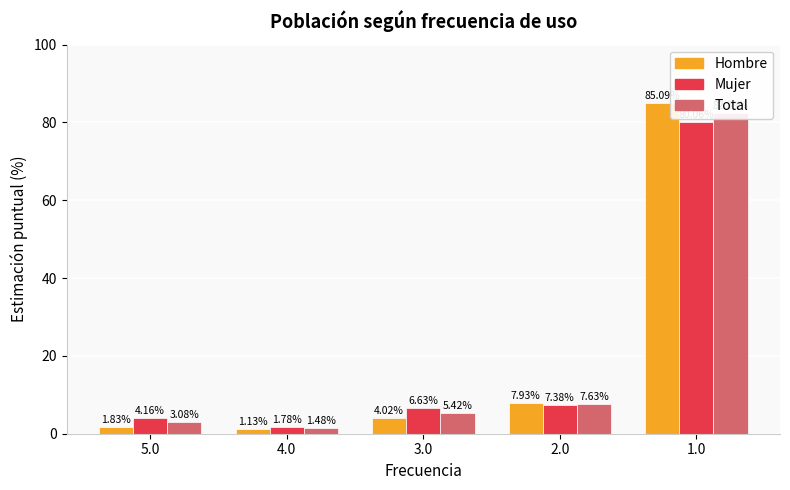

At how many categories does at least one series exceed 8?

1